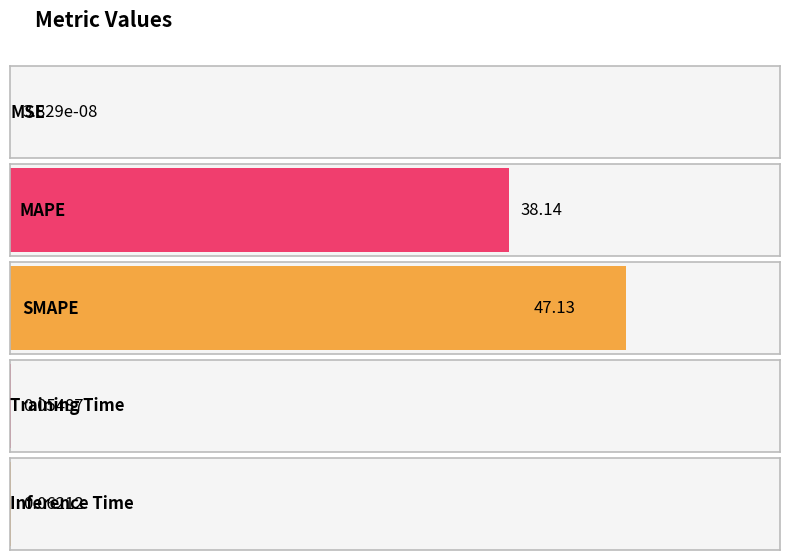

True or false: the data shows 47.1 at SMAPE.

True